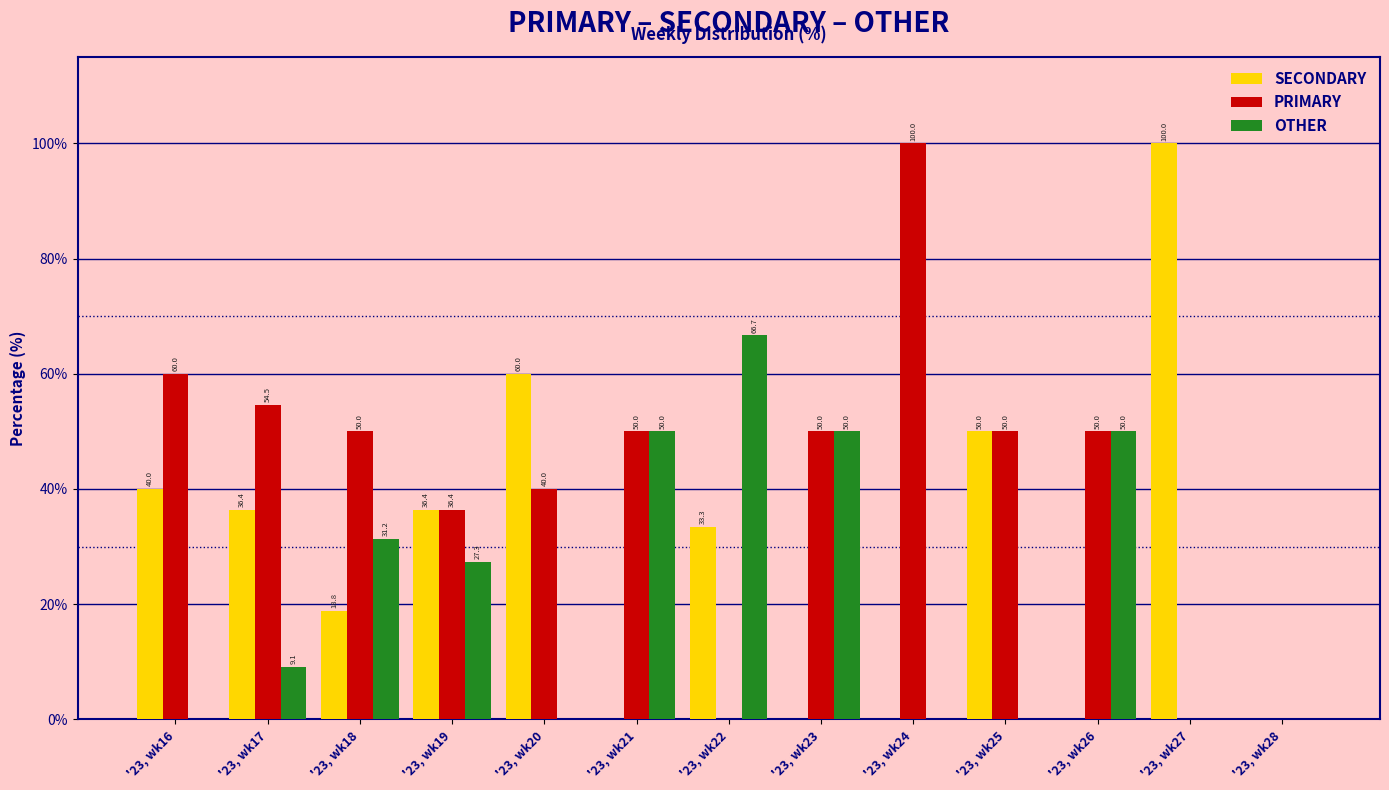

True or false: SECONDARY has a value of 17.3 at '23, wk20.

False